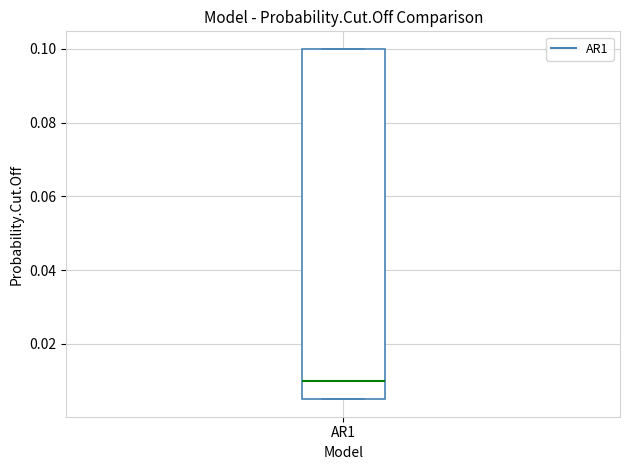

Where does the median line of the box for AR1 sit on the y-axis? The values are not printed on the chart, so give them approximately, as read against the axis.

0.010